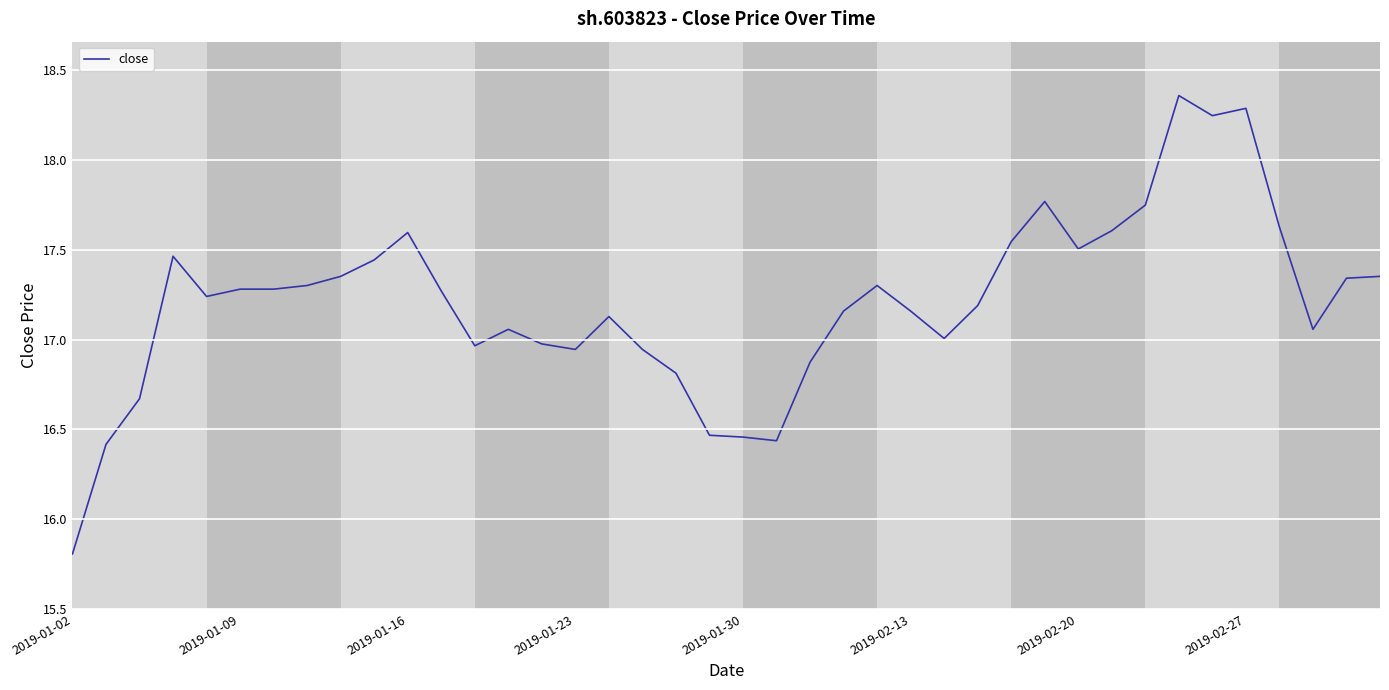

What is the smallest value displayed?

15.8